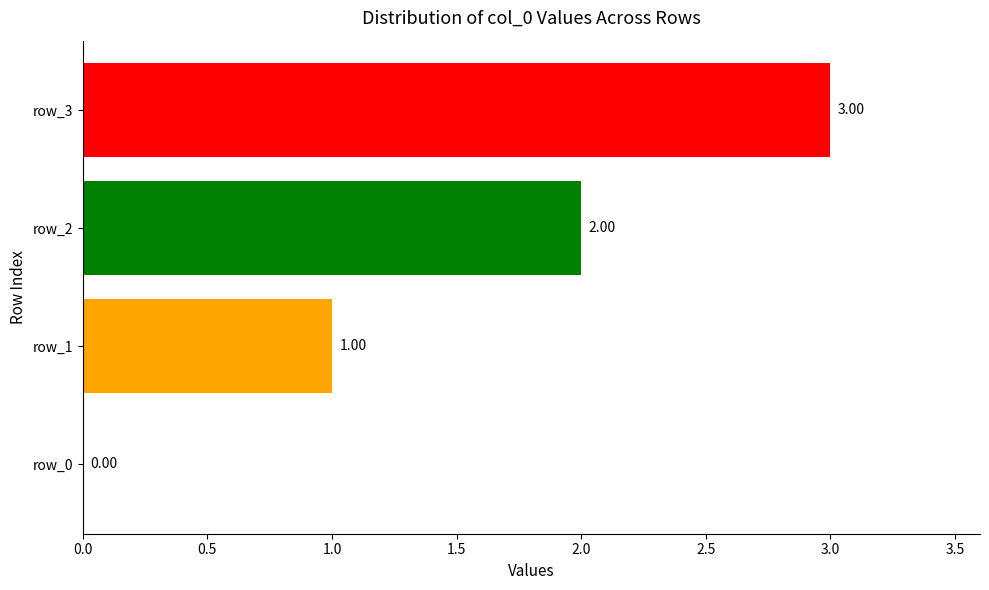

What is the difference between the values at row_0 and row_3?

3